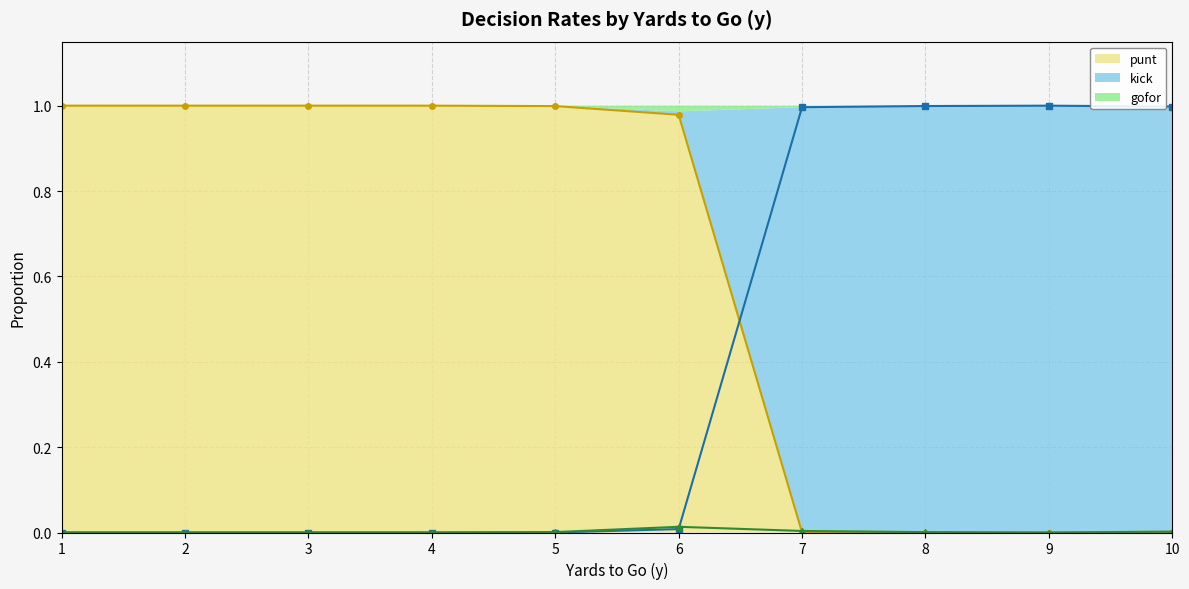

Which series has the widest spread of values?

punt (line)